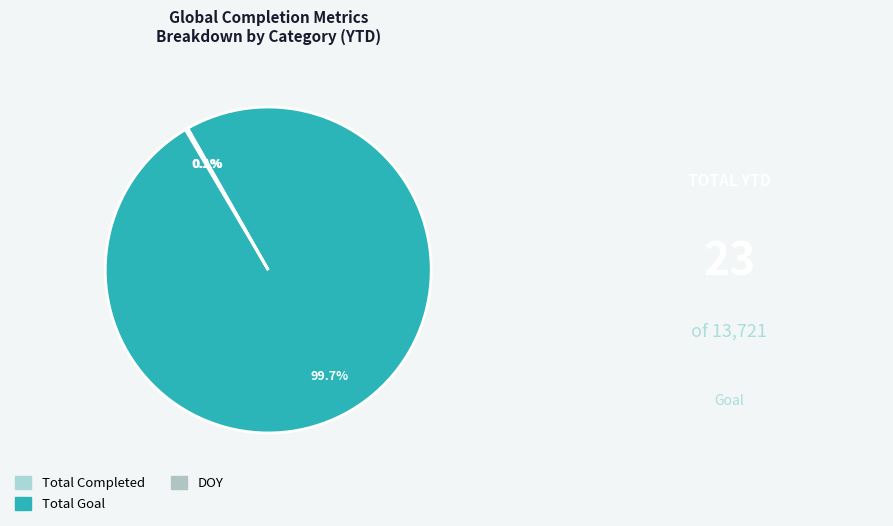

How many slices are in this pie chart?

3